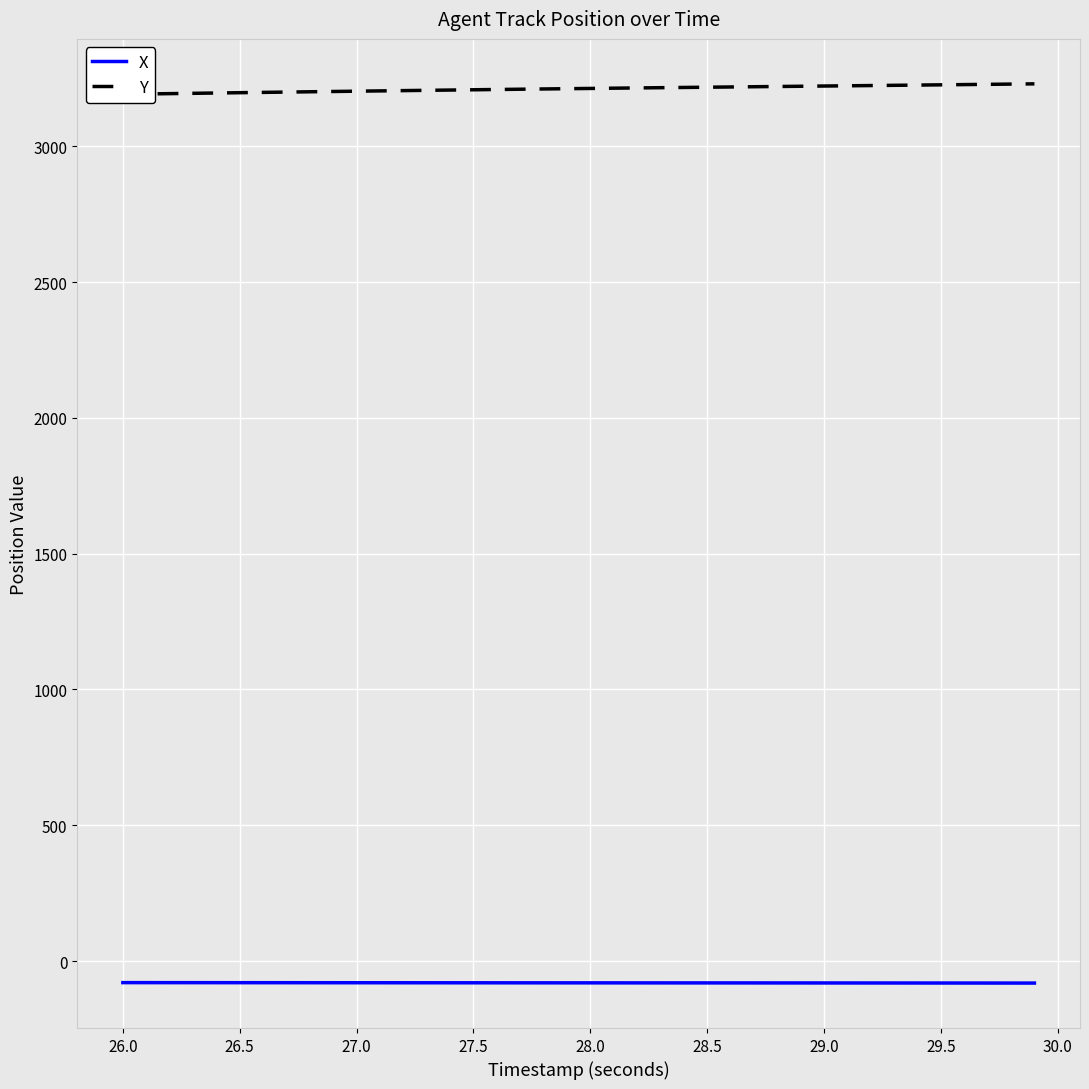

What is the lowest value of the X series?

-81.2